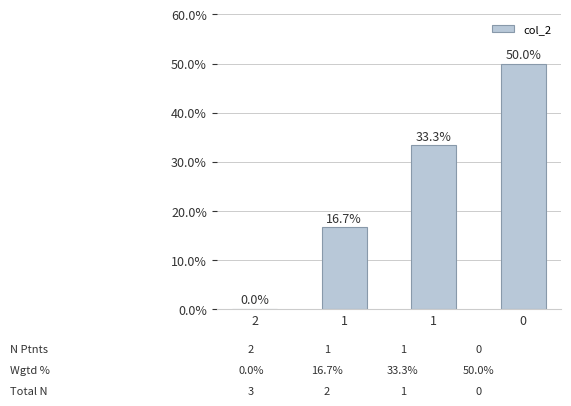

Rank the categories by value from lowest to highest.

2, 1, 1, 0